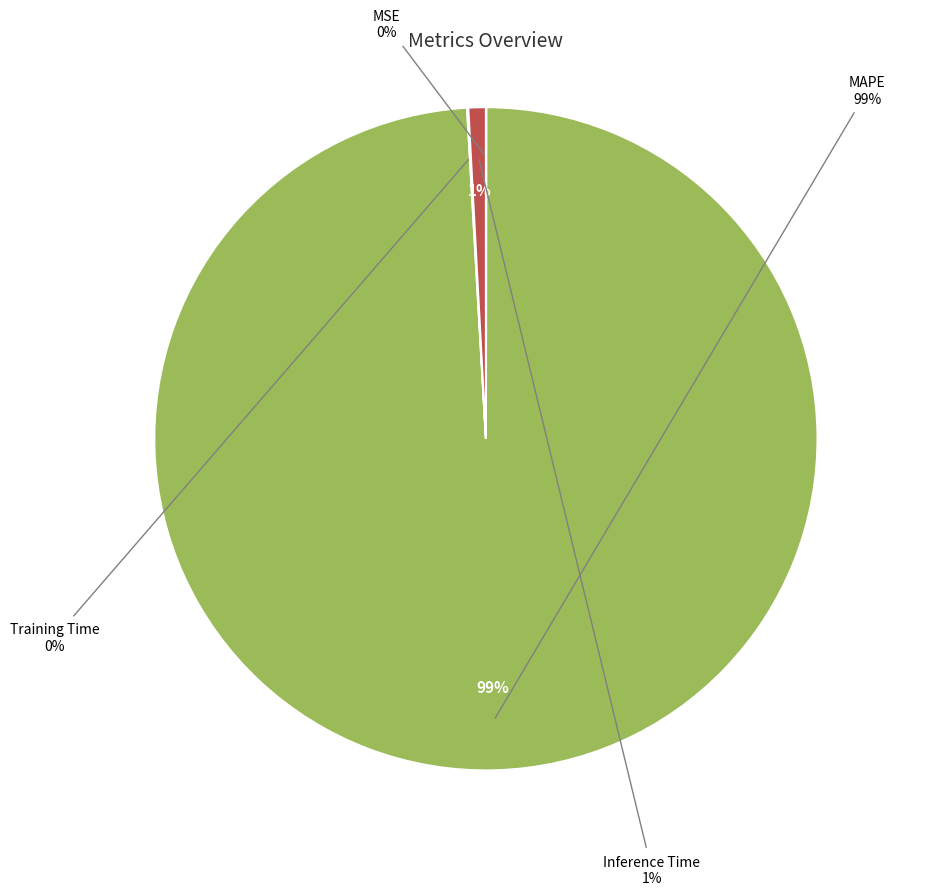

The Inference Time slice represents 1% of the pie. True or false?

True